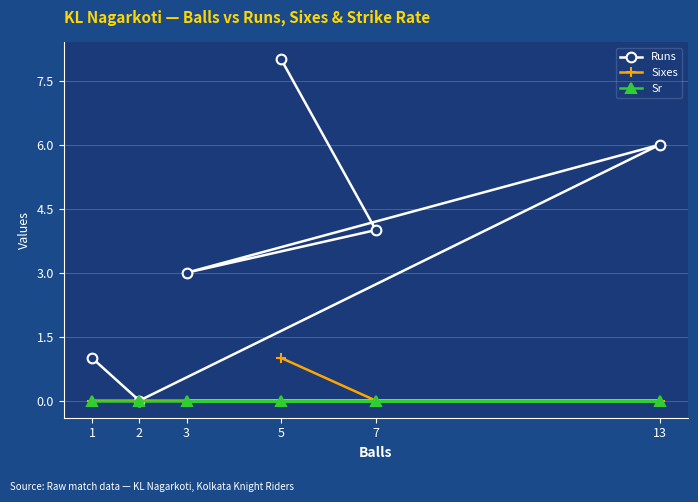

Rank the series at 3 from highest to lowest value.

Runs, Sixes, Sr